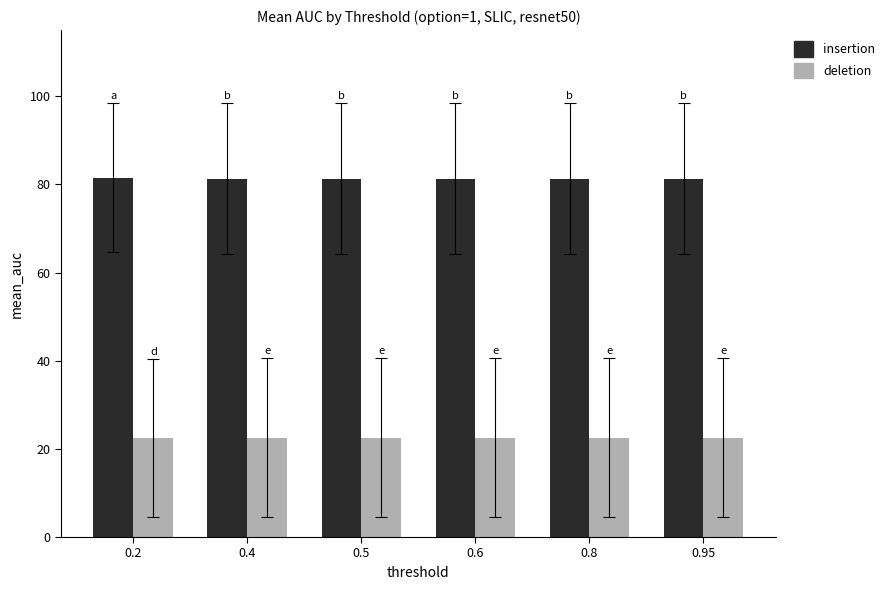

How many groups of bars are there?

6